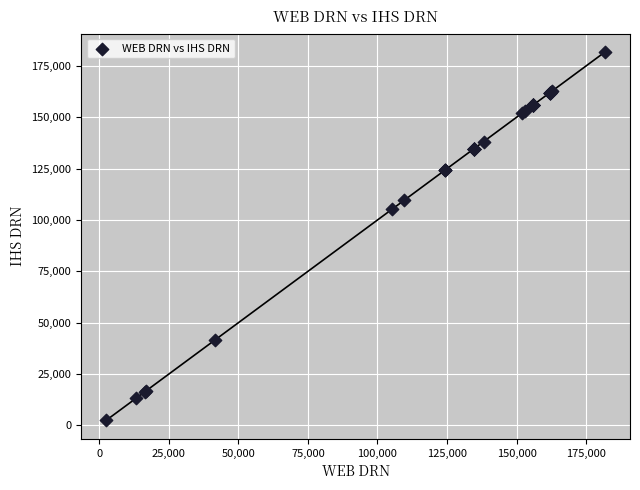

What Y value in the scatter plot is closest to 92121?

105129